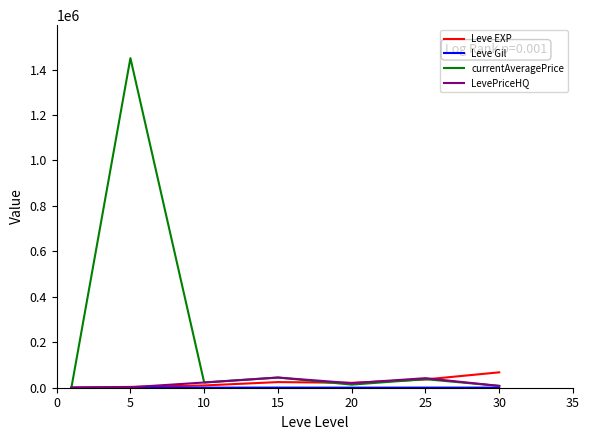

What is the highest value of the Leve EXP series?

67730.0